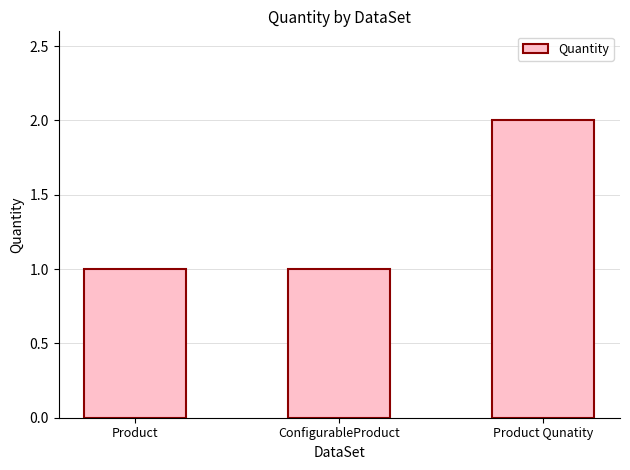

Reading left to right, what are all the values shown in this chart?

Product=1	ConfigurableProduct=1	Product Qunatity=2